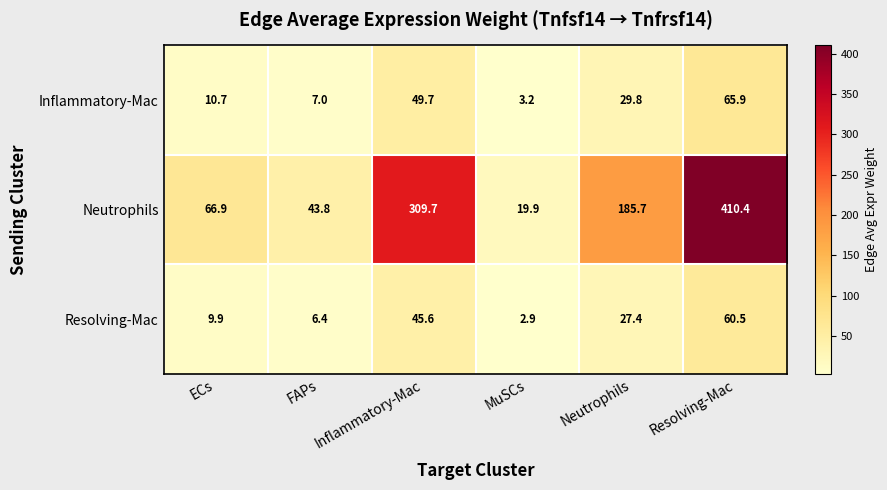

True or false: Resolving-Mac has a value of 27.4 at Neutrophils.

True